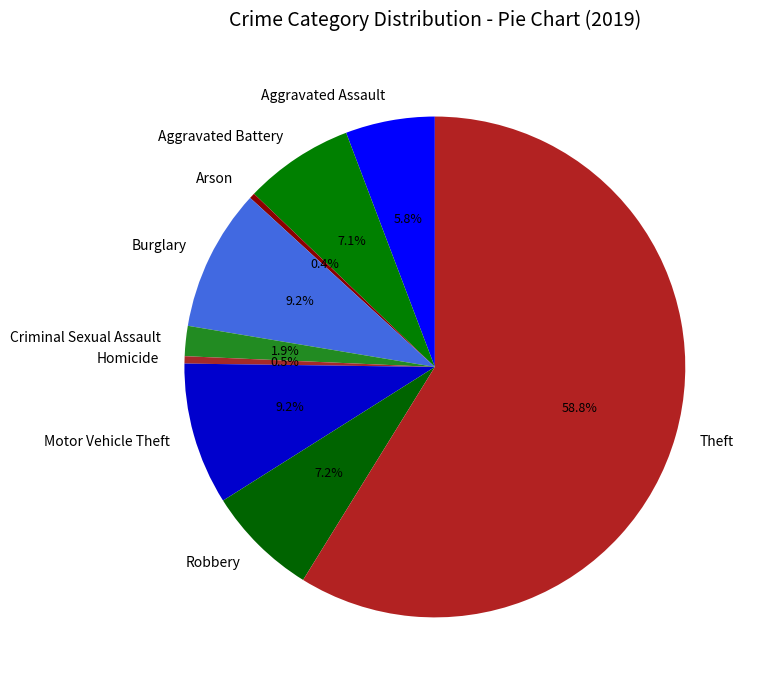

How many segments does this pie chart have?

9